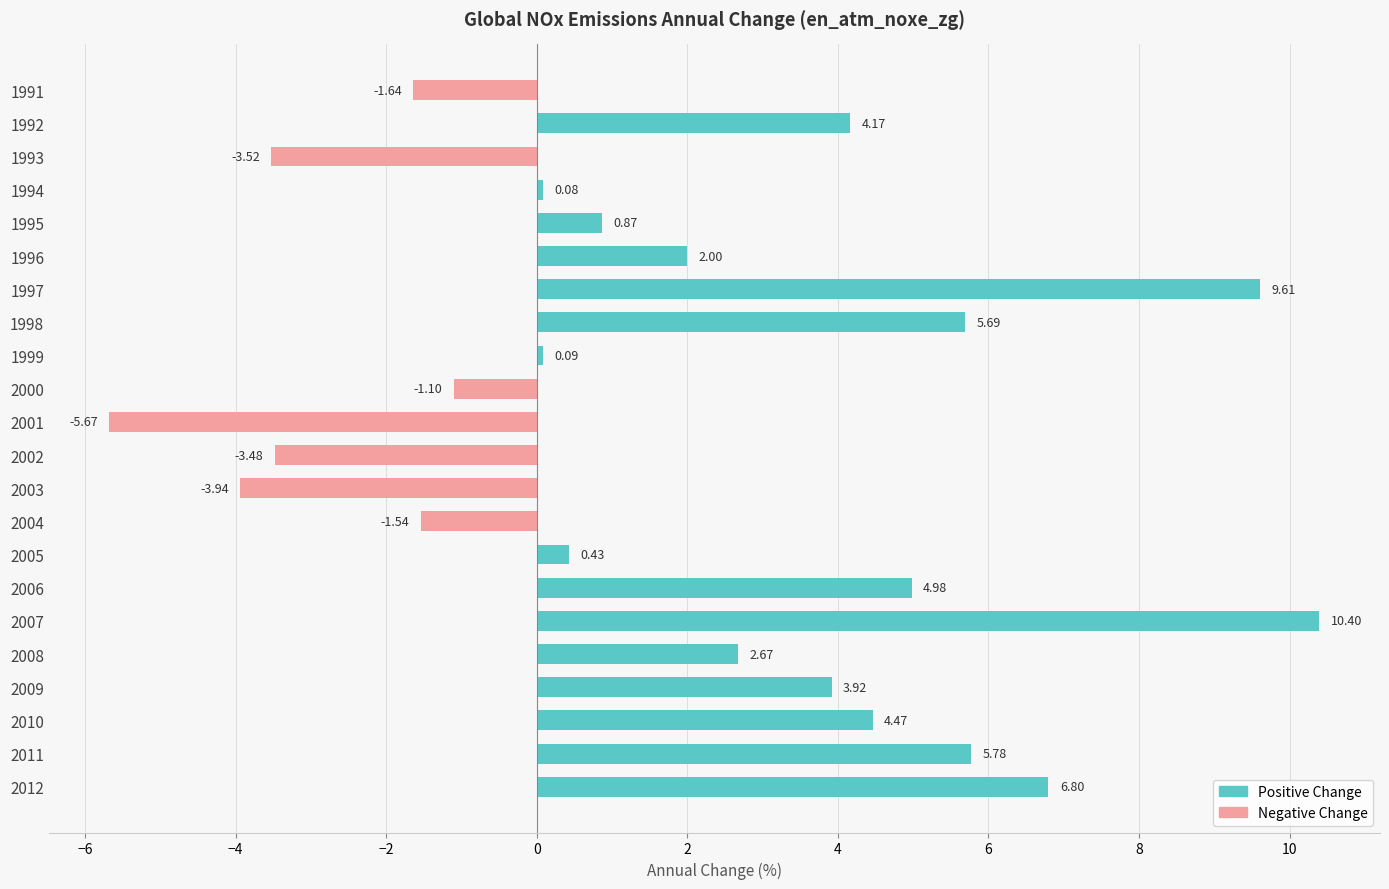

Rank the series by their average value, from lowest to highest.

en_atm_noxe_zg (negative), en_atm_noxe_zg (positive)